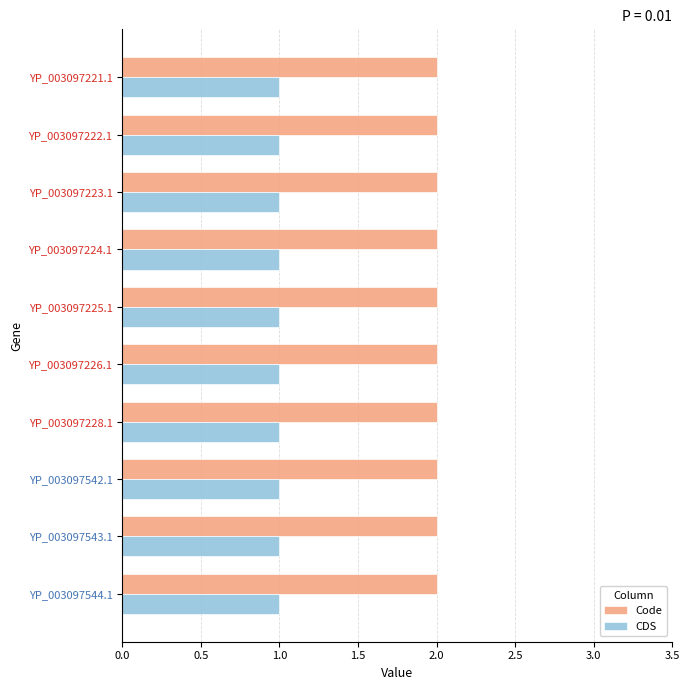

Is the value of Code at YP_003097225.1 greater than the value of CDS at YP_003097221.1?

Yes